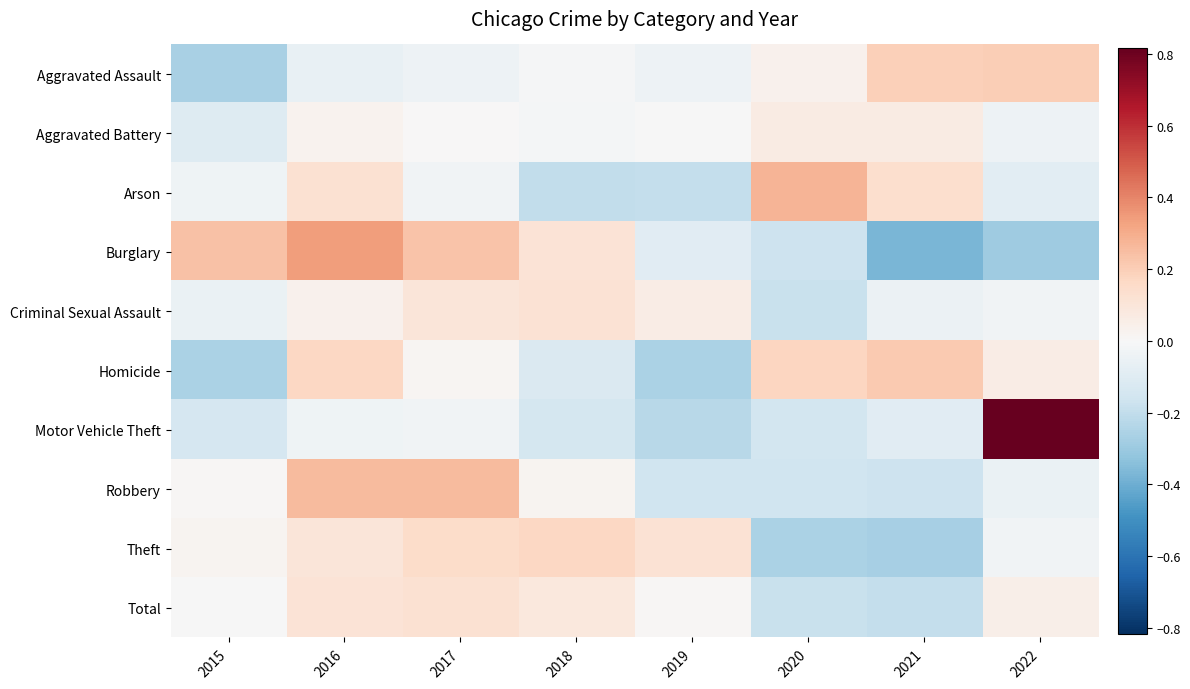

How many data points does each series have?

8